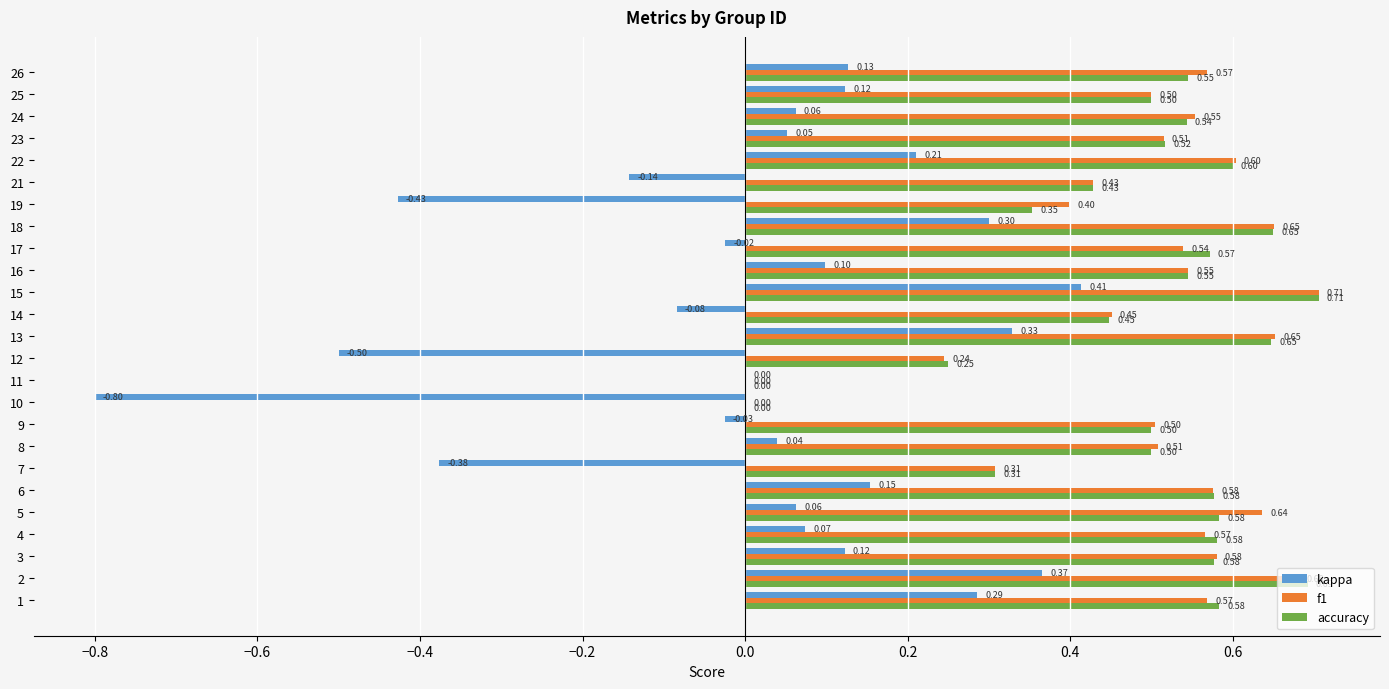

What is the sum of all kappa values?

0.4